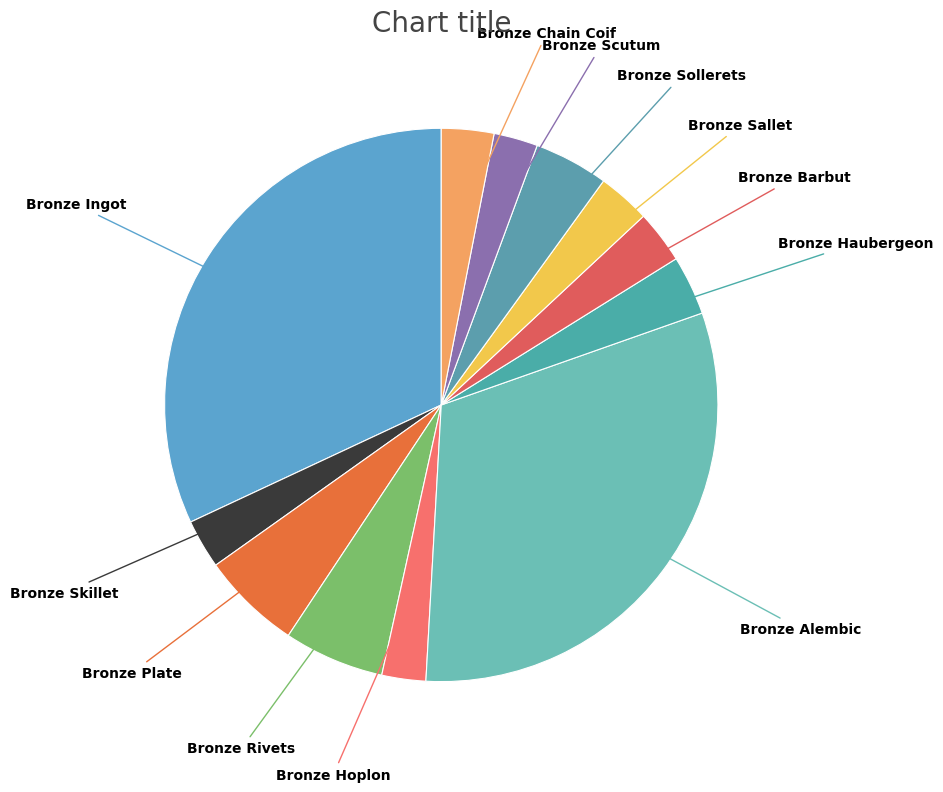

To the nearest percent, what is the difference between the largest and smallest slice percentages?

29%